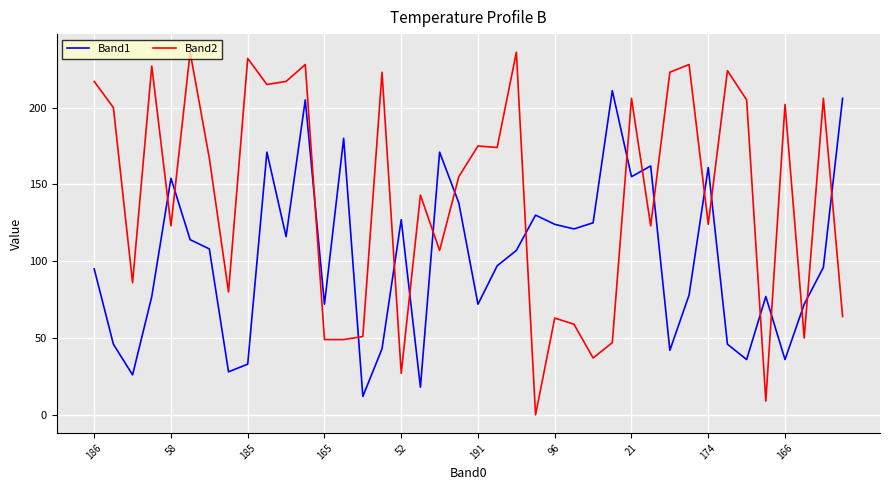

Which series has the largest range (max minus min)?

Band2